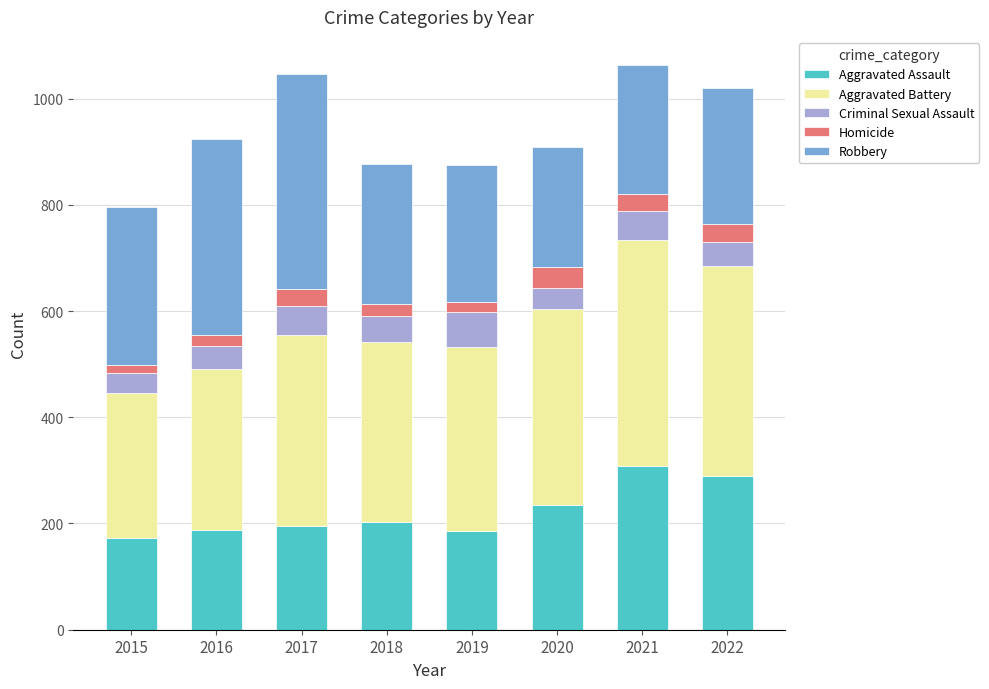

What is the lowest value of the Aggravated Assault series?

173